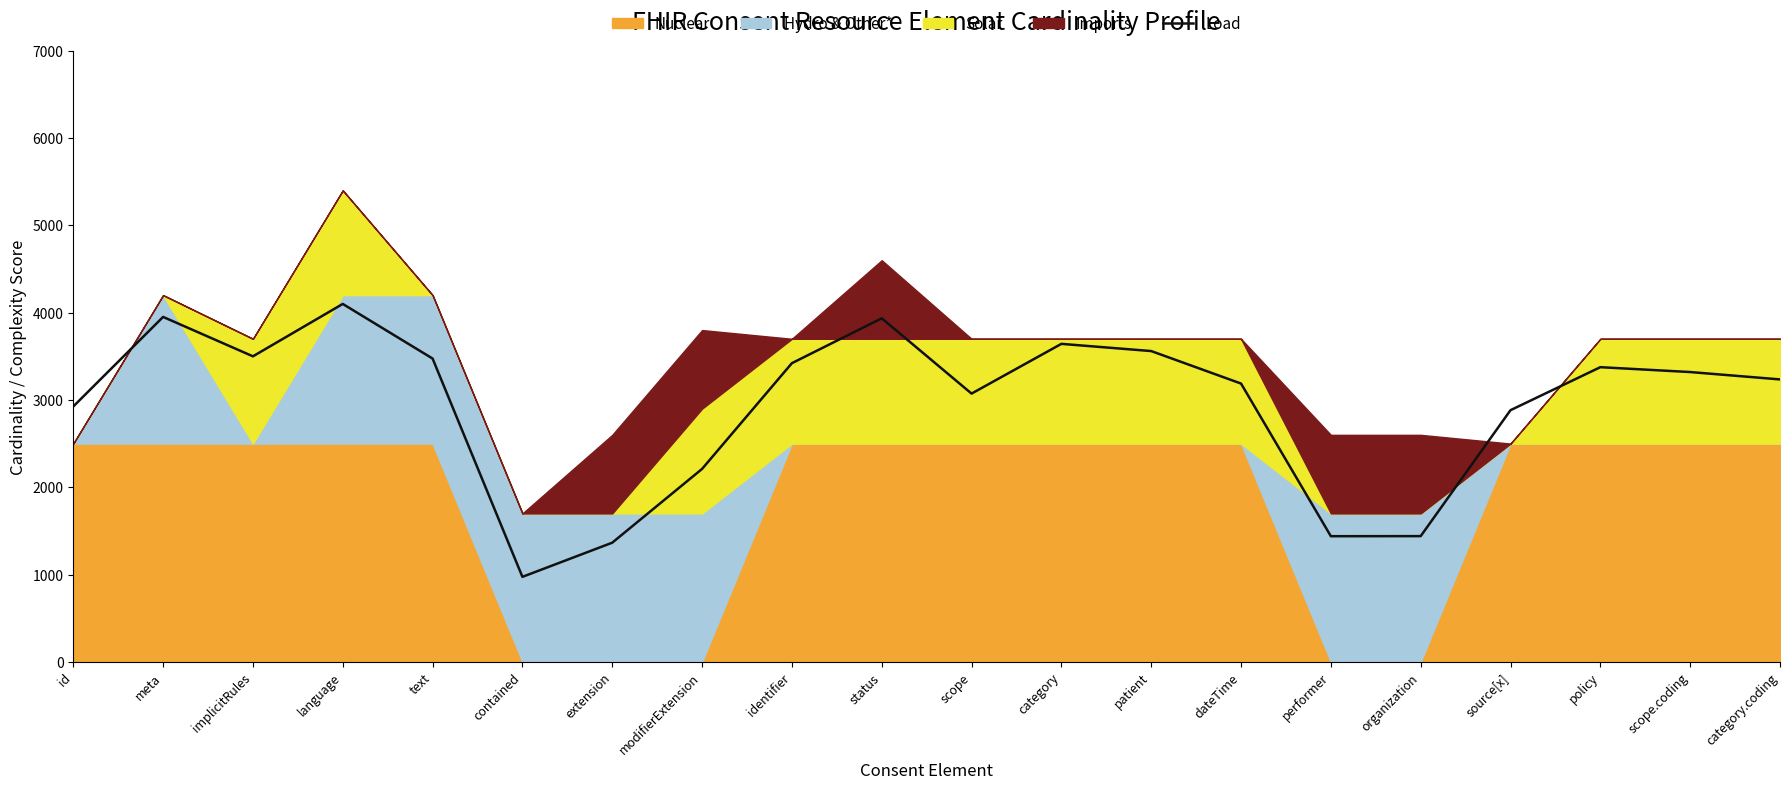

What is the label of the 1st point from the left?

id